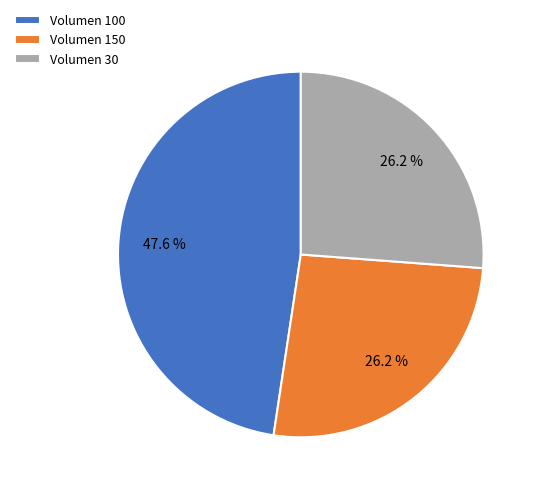

What is the total percentage of Volumen 150 and Volumen 30?

52.4%